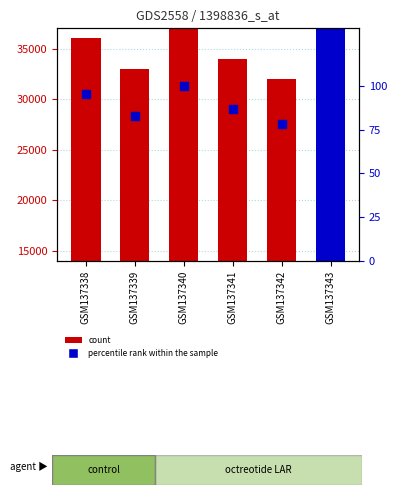

Rank the series by their average value, from highest to lowest.

count, percentile rank within the sample